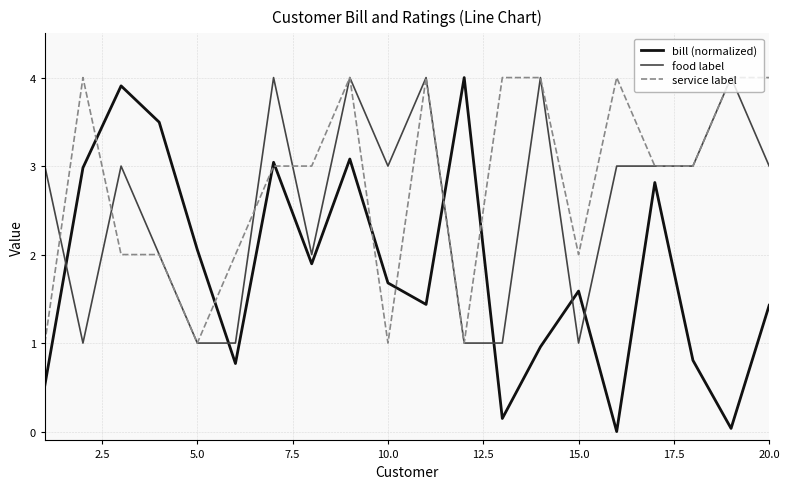

How many intersections are there between food label and bill (normalized)?

6